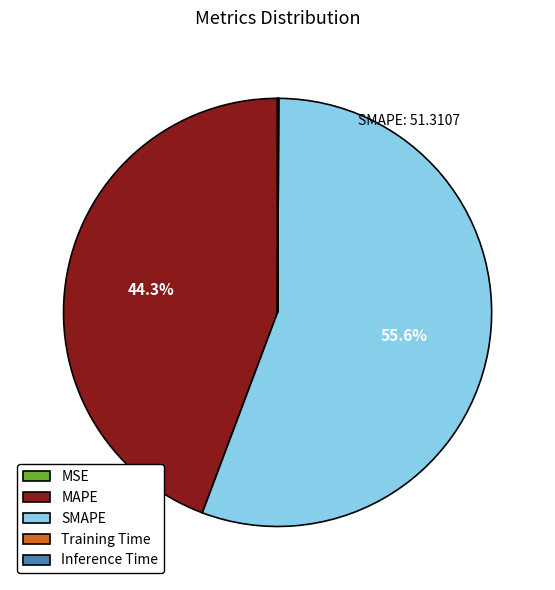

Is there any slice that represents more than half of the pie?

Yes